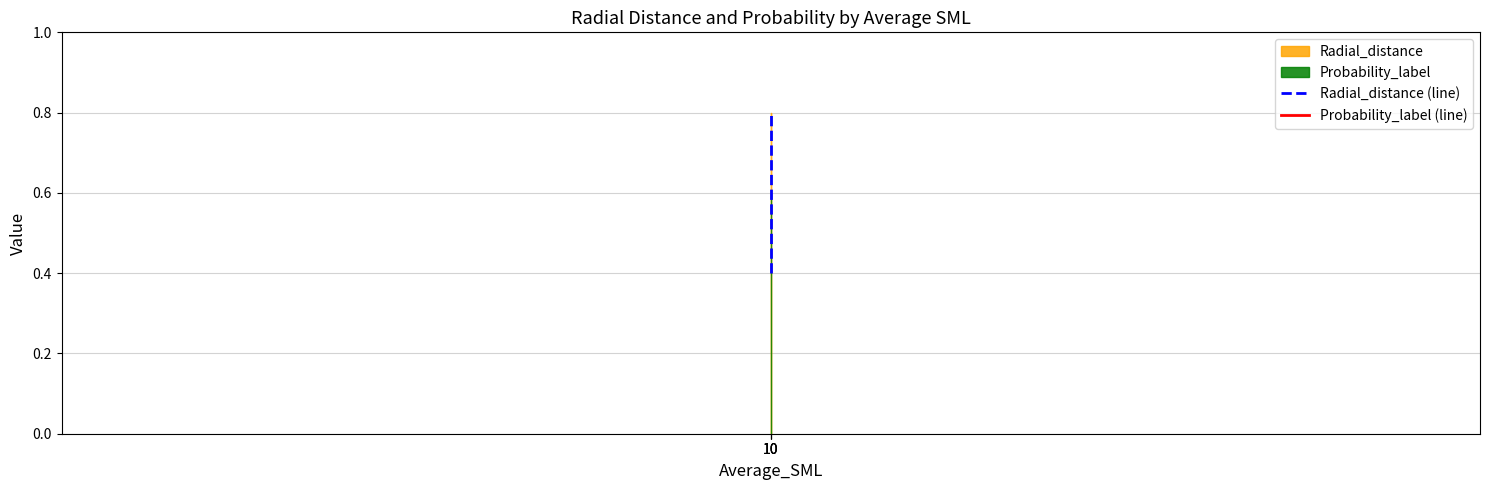

How many series are shown in this chart?

2